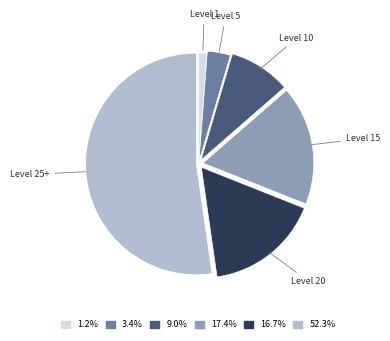

What is the largest slice in the pie chart?

Level 25+